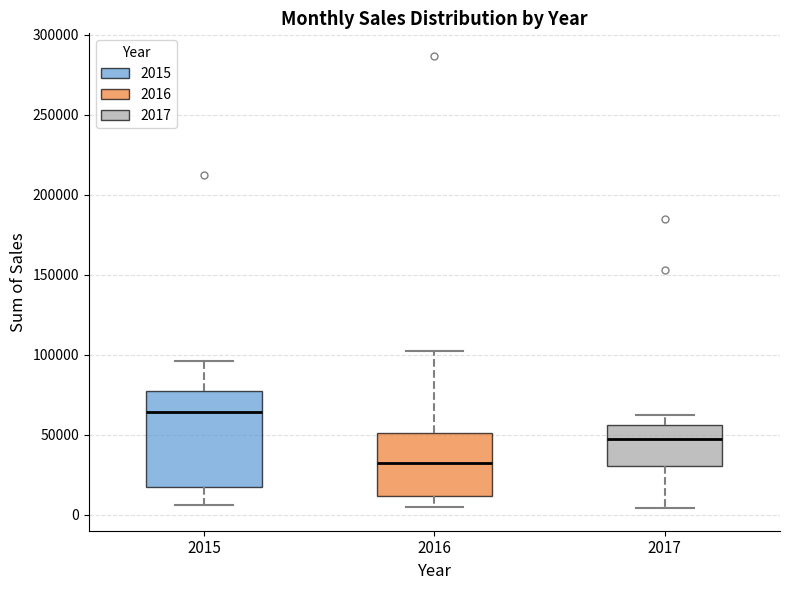

Where is the lower edge of the box at x = 2015 on the y-axis? The values are not printed on the chart, so give them approximately, as read against the axis.

15000